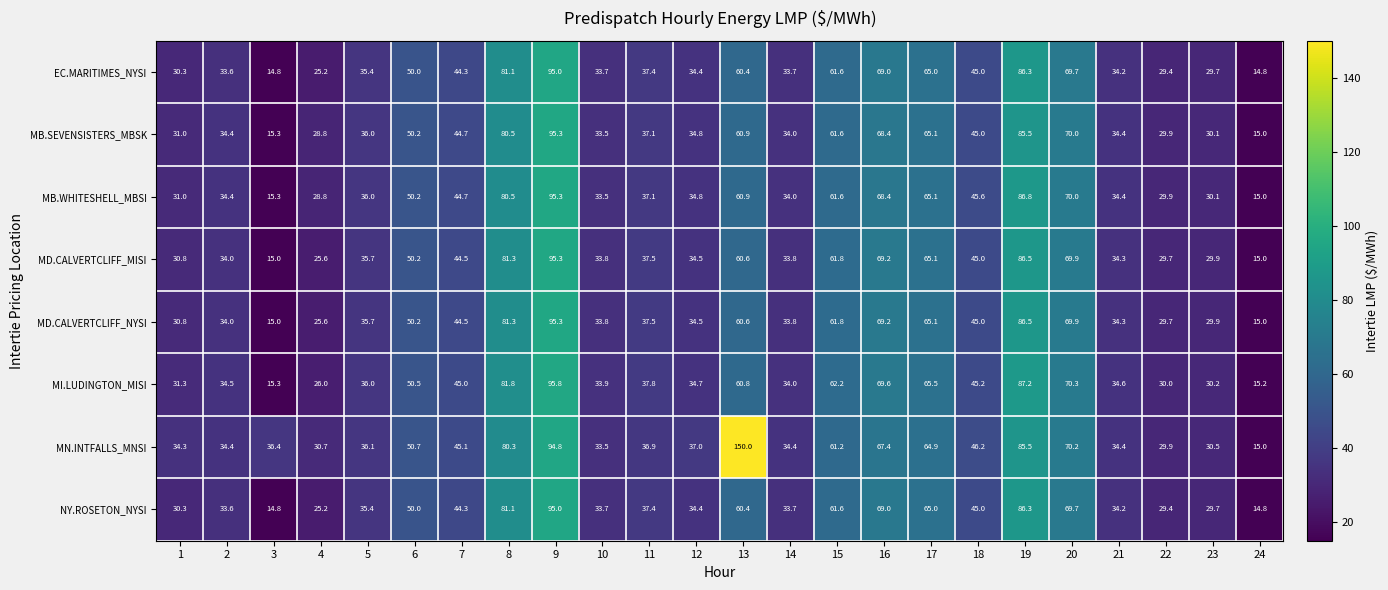

Which series has the largest total across all categories?

MN.INTFALLS_MNSI